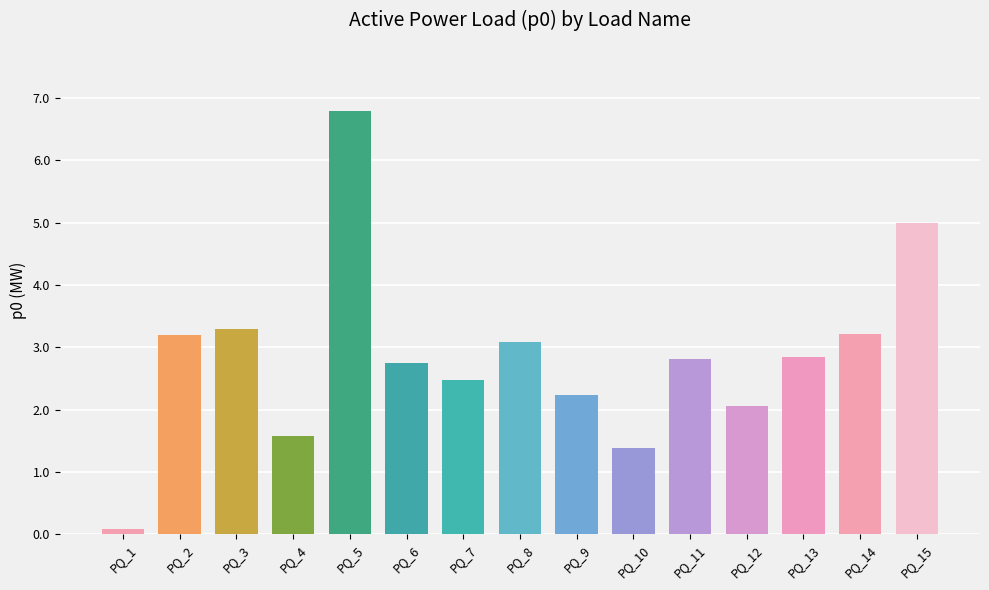

What is the sum of all values?

42.8